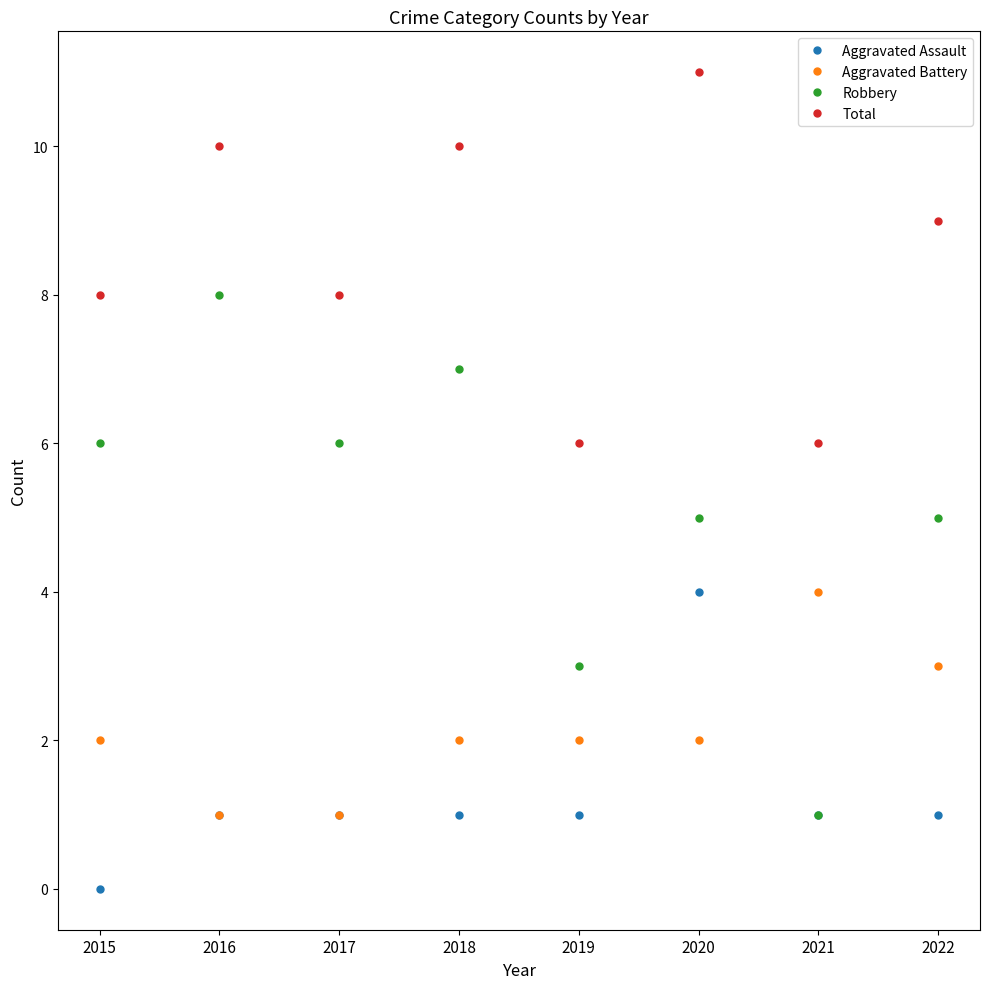

Reading left to right, what are all the values shown in this chart?

Aggravated Assault: 0	1	1	1	1	4	1	1
Aggravated Battery: 2	1	1	2	2	2	4	3
Robbery: 6	8	6	7	3	5	1	5
Total: 8	10	8	10	6	11	6	9